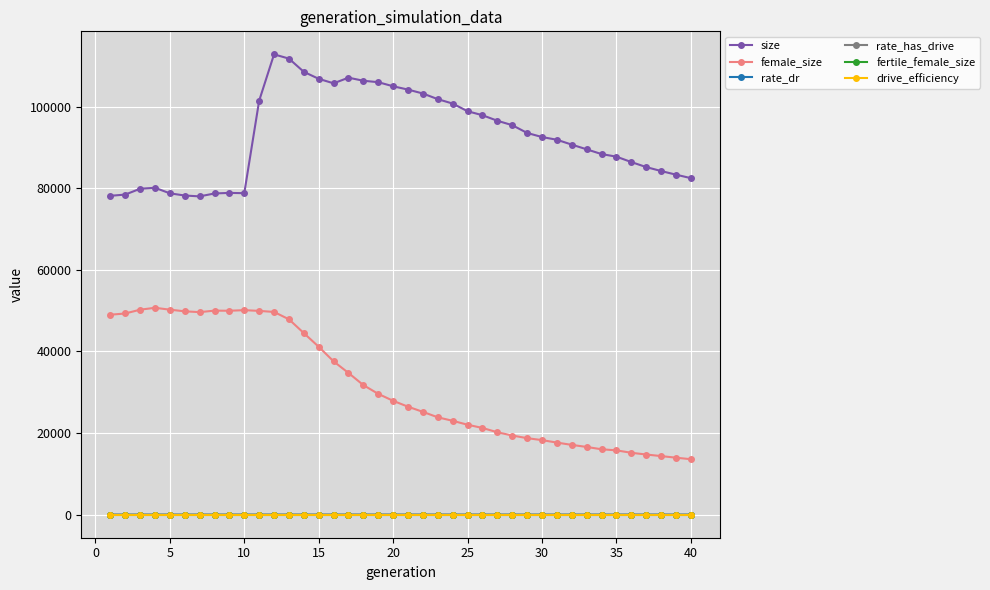

Is this an area chart (filled region under the line)?

No